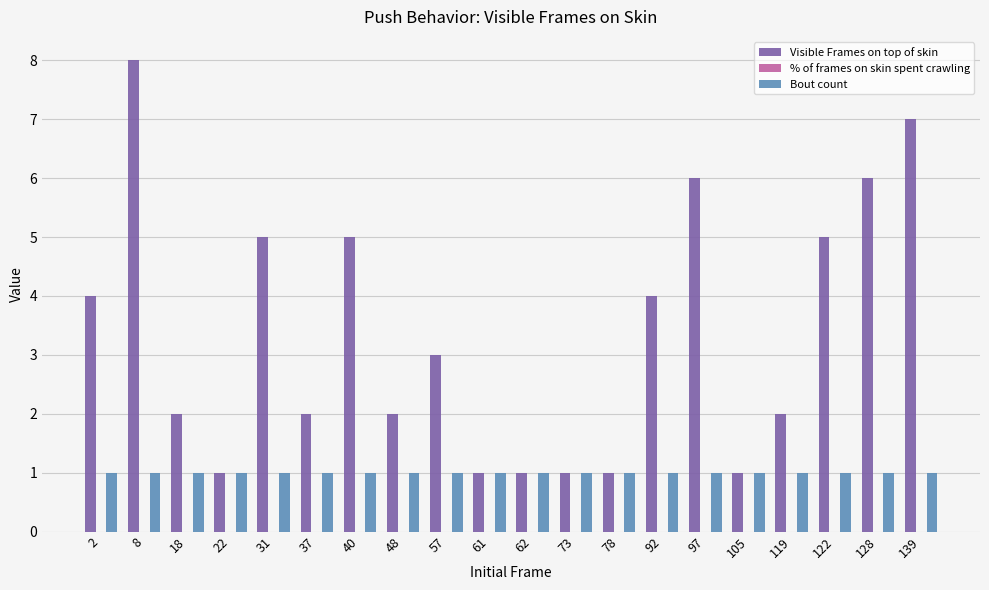

Which series has the largest total across all categories?

Visible Frames on top of skin